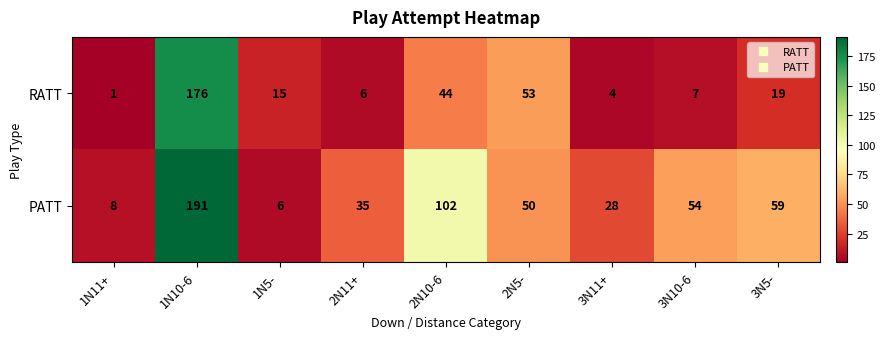

What is the sum of all RATT values?

325